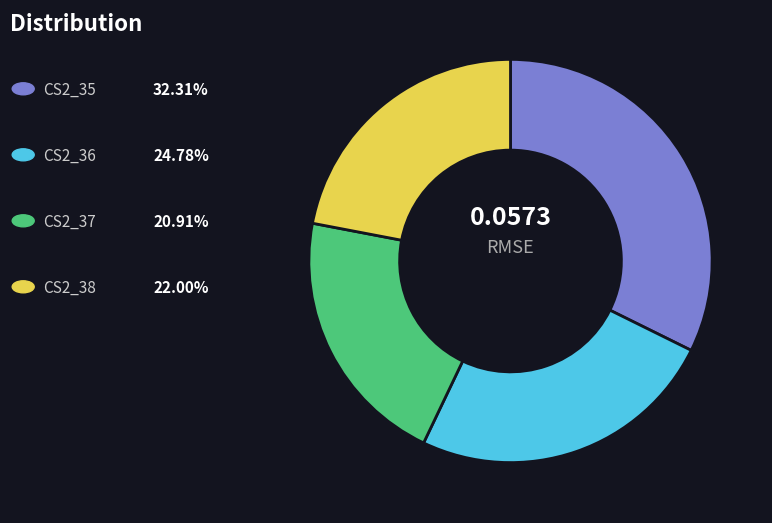

Is there a majority slice in this chart?

No